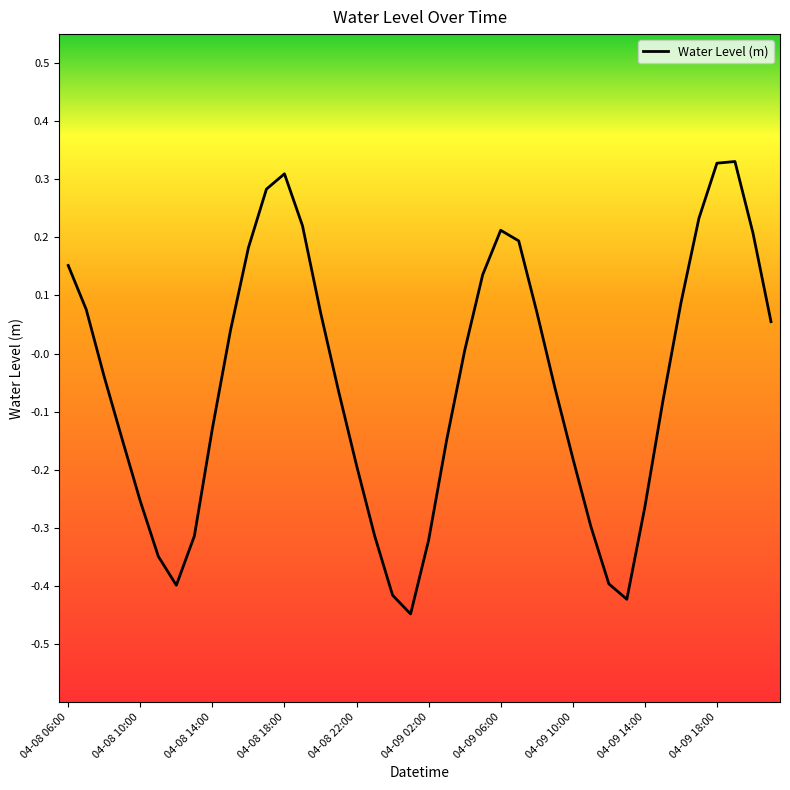

Does the chart have visible grid lines?

No